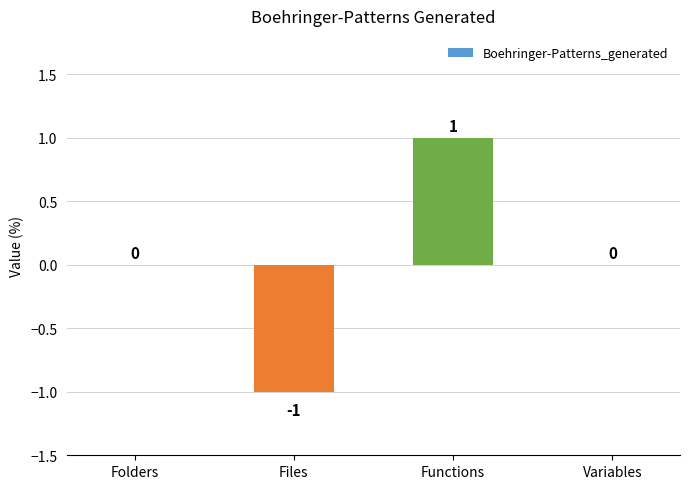

How many values are between 0 and 1?

3